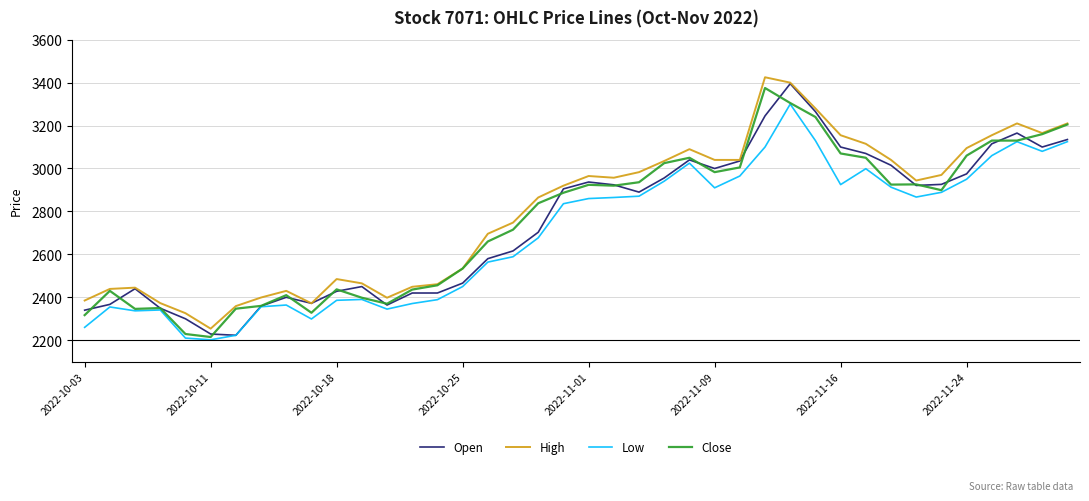

True or false: High and Low cross at least once.

False